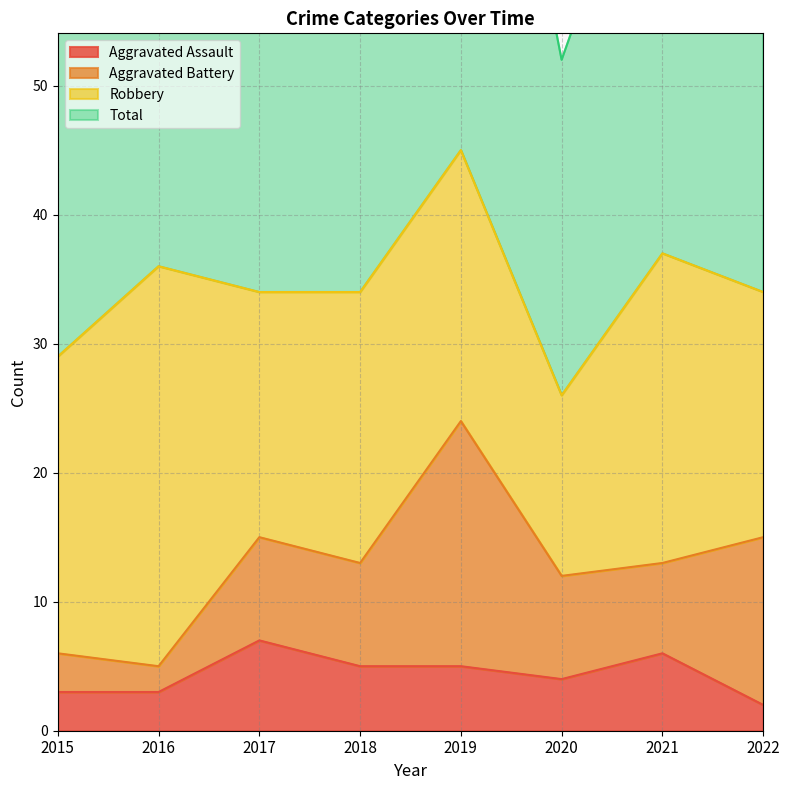

At which label does Total first exceed 70?

2016